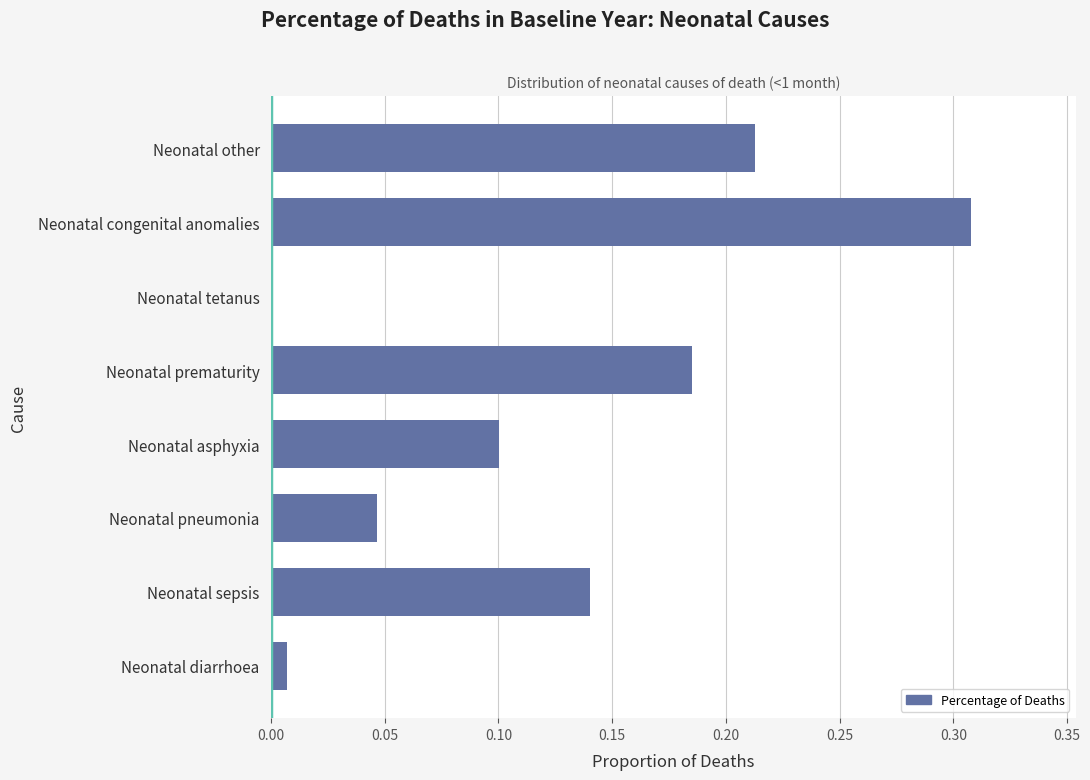

How many series are shown in this chart?

1